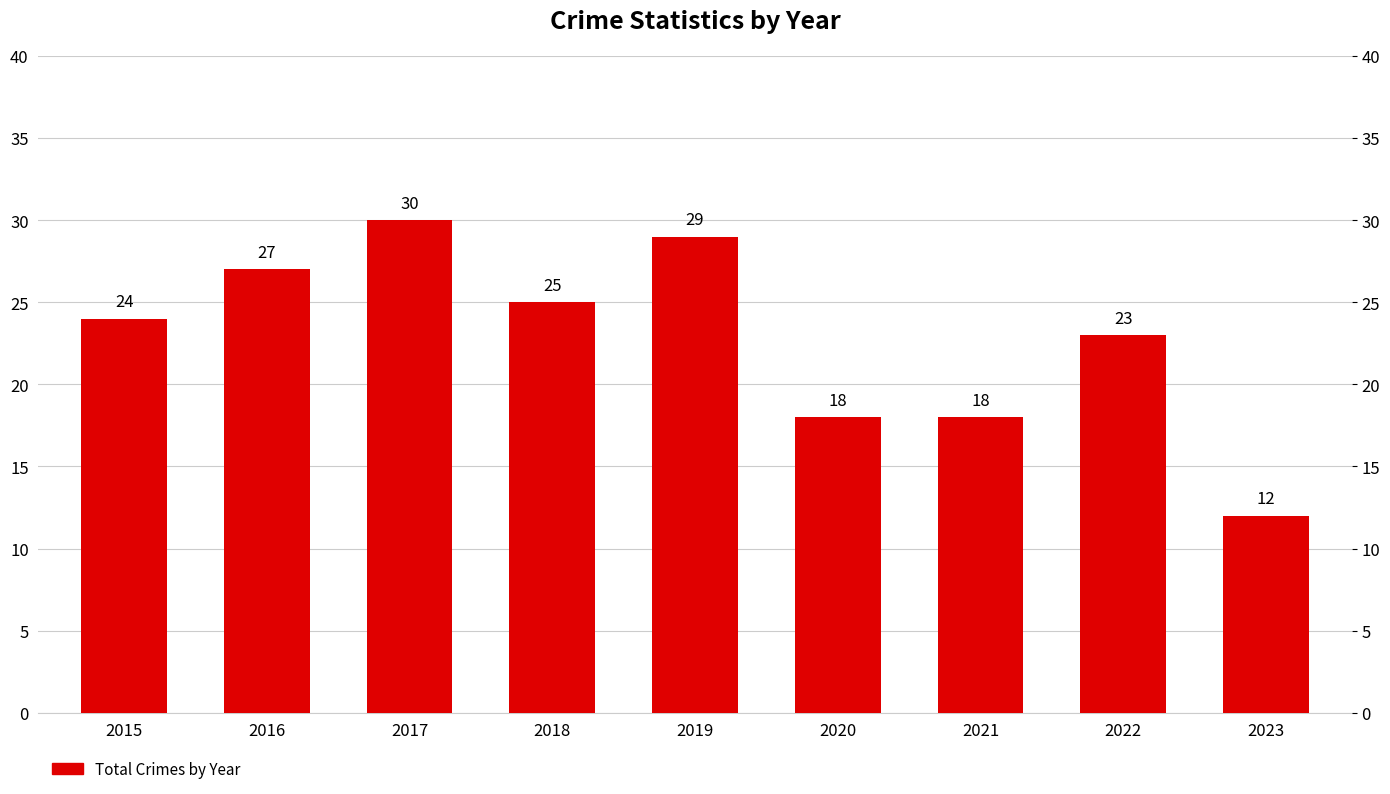

Rank the categories by value from highest to lowest.

2017, 2019, 2016, 2018, 2015, 2022, 2020, 2021, 2023